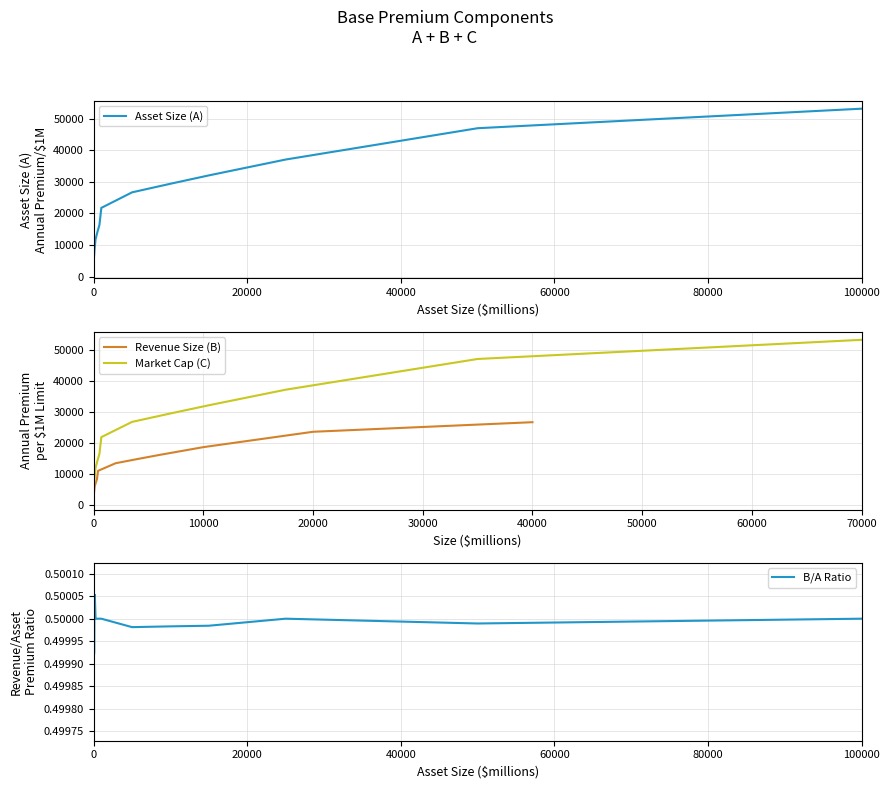

Which series has the largest total across all categories?

Asset Size (A)